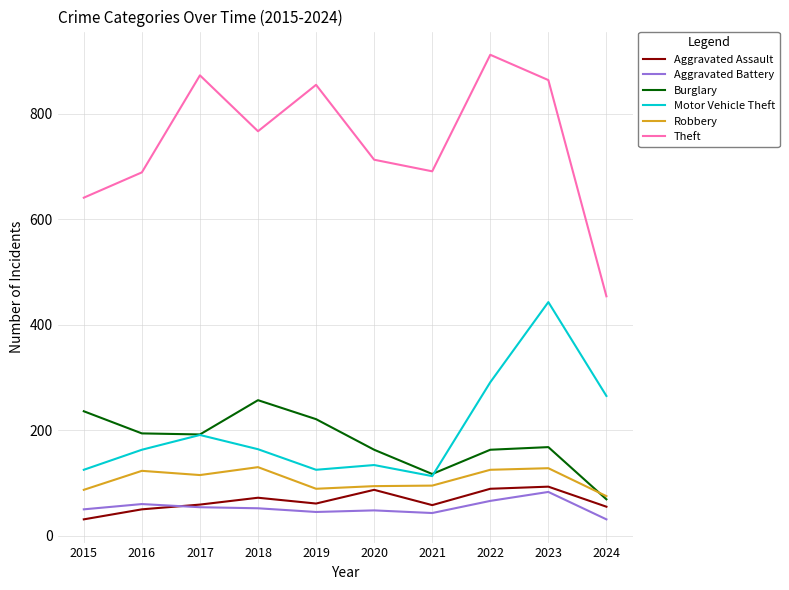

What is the spread (max minus min) of values at 2023?

781